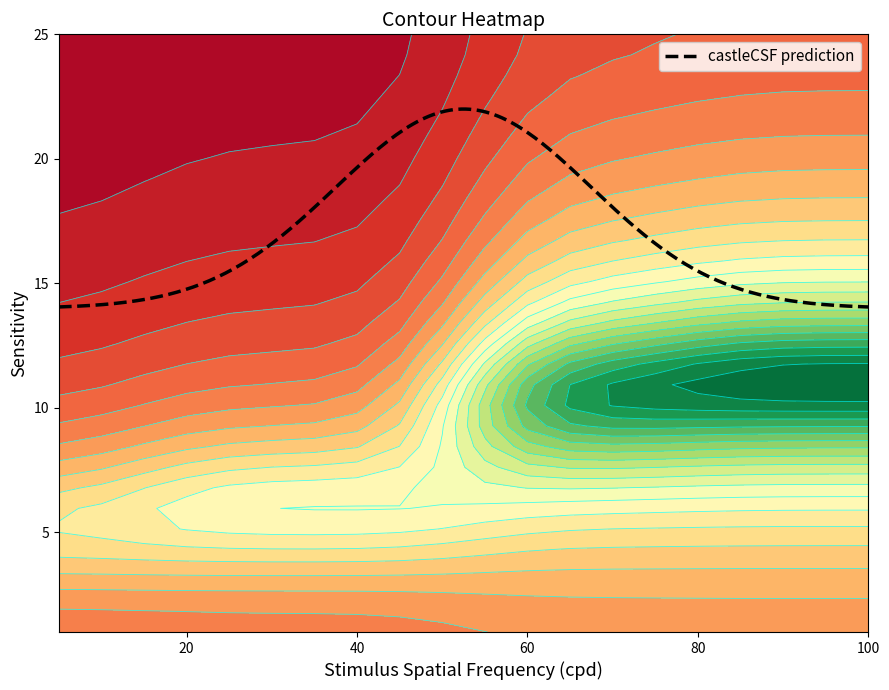

Read the 20 value at 1.

11